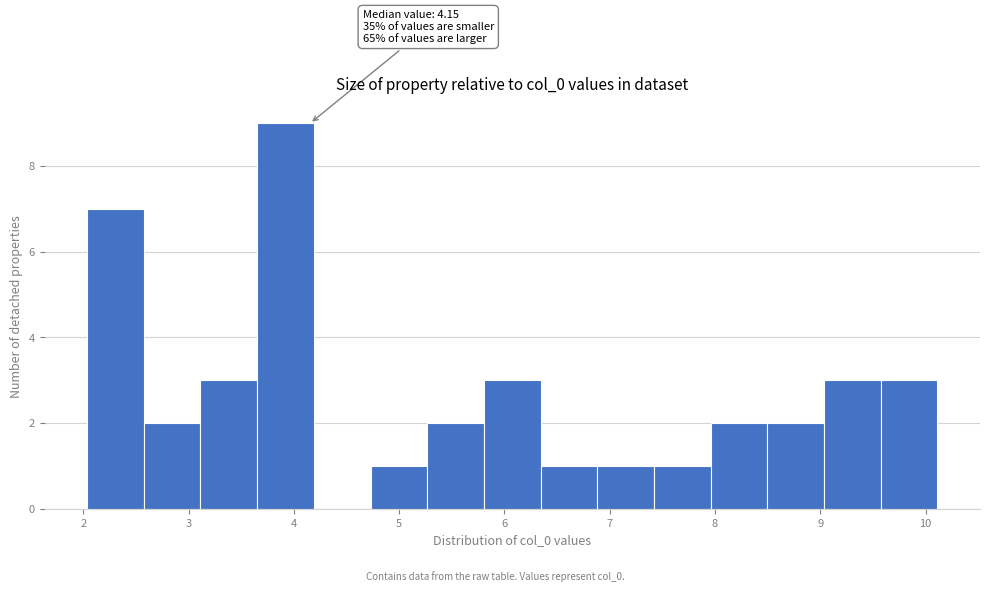

Over which range of the x-axis is the bar tallest?

3.7 to 4.2